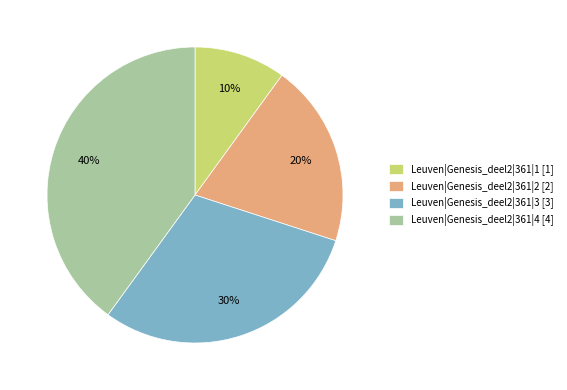

Do Leuven|Genesis_deel2|361|4 [4] and Leuven|Genesis_deel2|361|2 [2] together represent more than half of the pie?

Yes